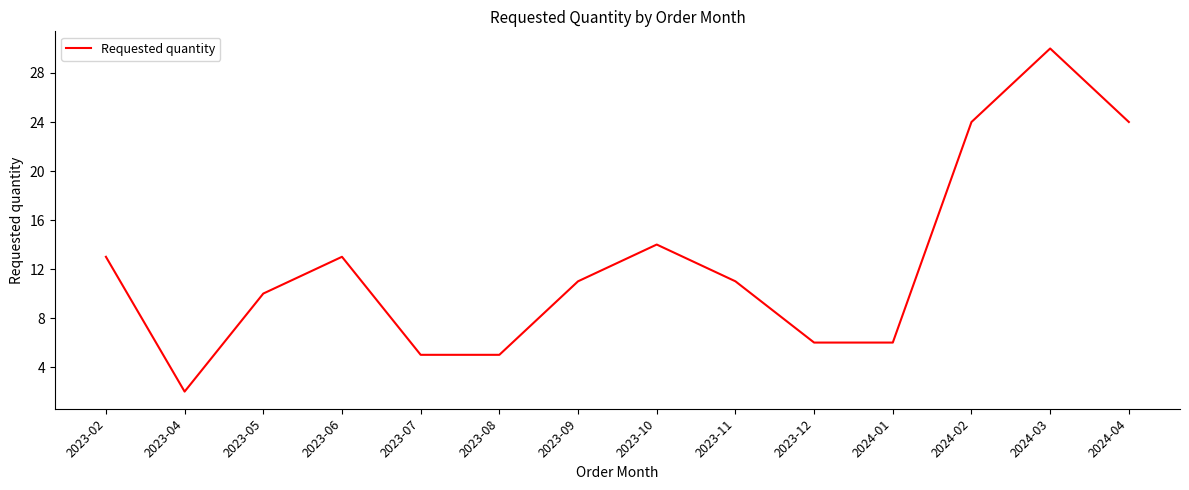

What is the sum of all values?

174